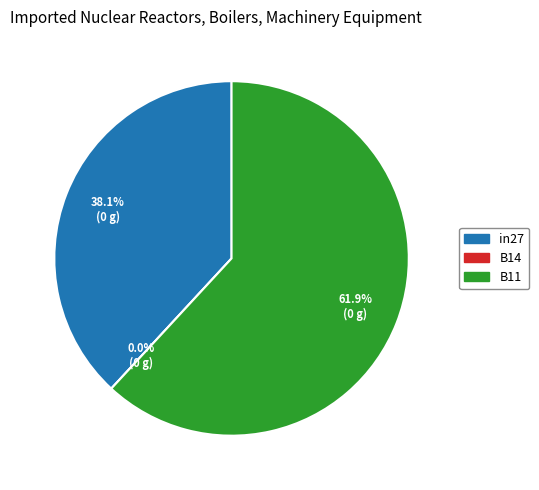

Which slice is the smallest?

B14